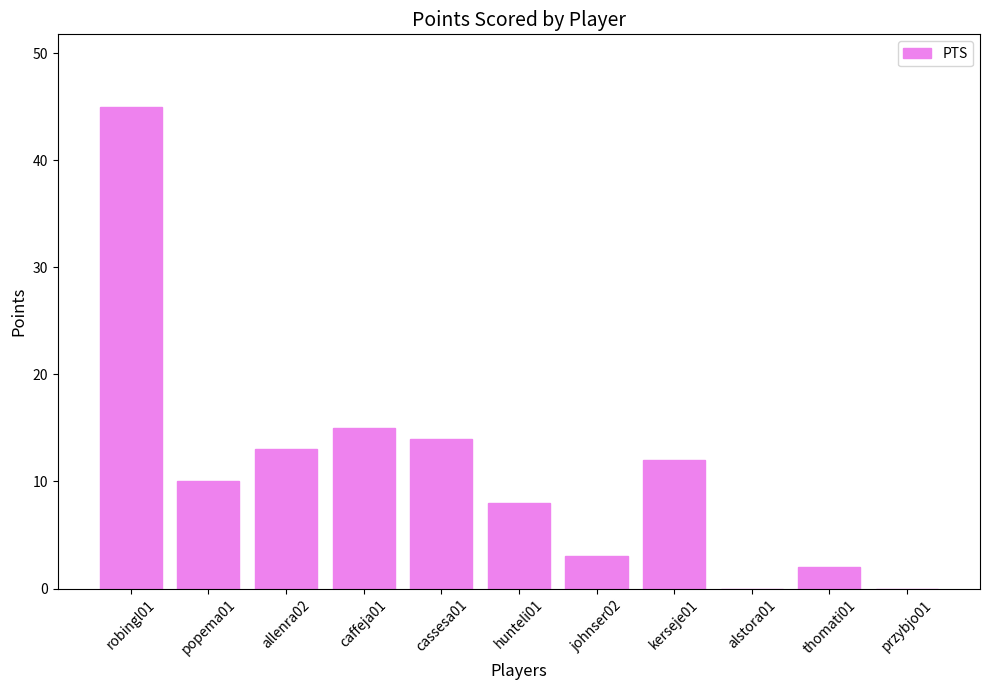

Which label corresponds to the largest value in the chart?

robingl01